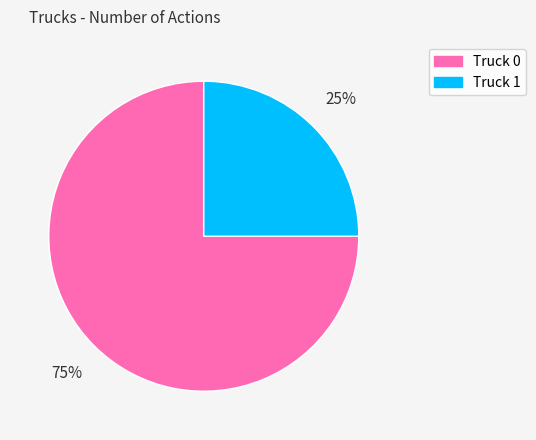

Which category accounts for the majority?

Truck 0